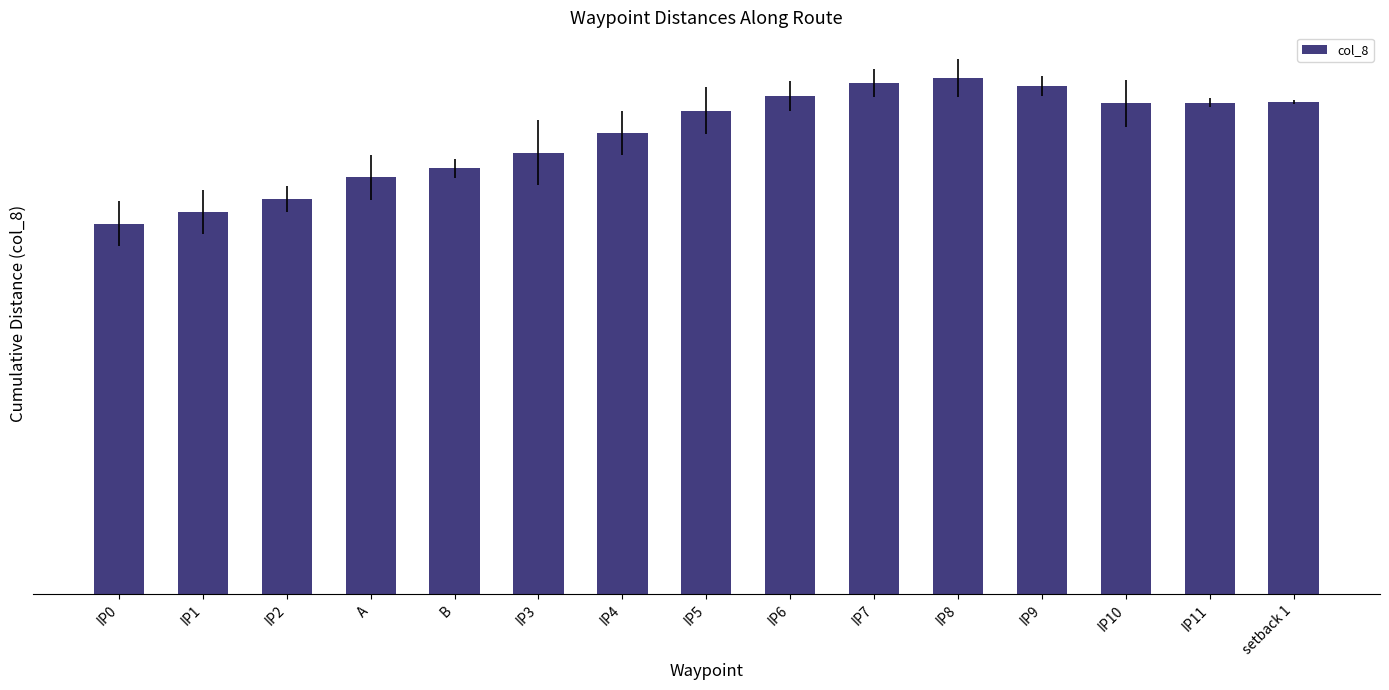

Are the bars horizontal?

No